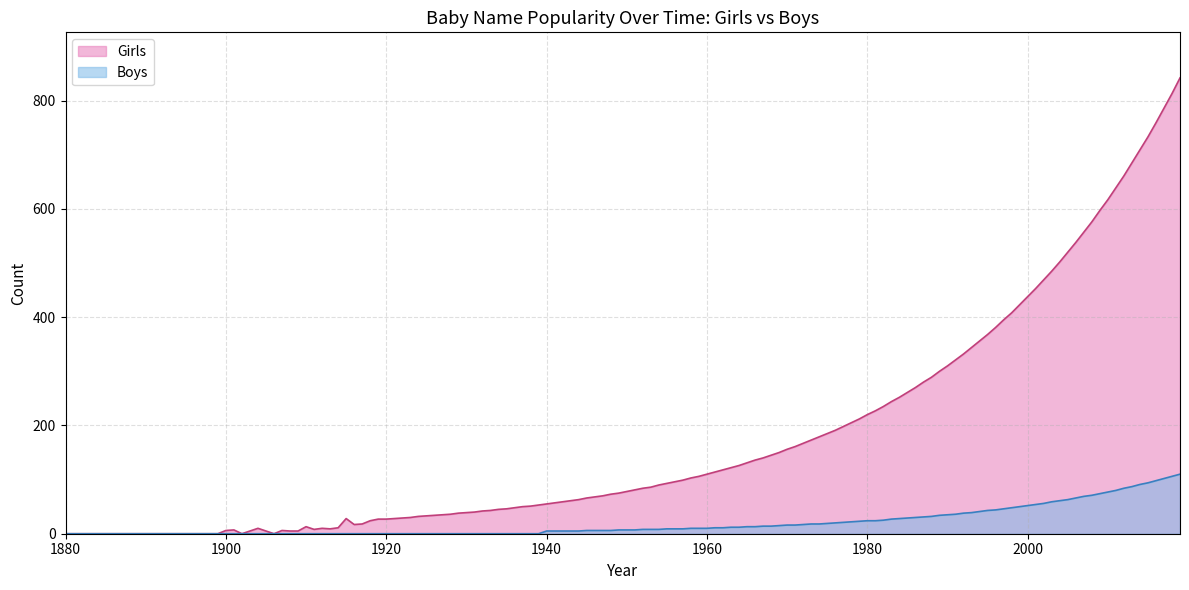

What is the highest value of the Boys series?

110